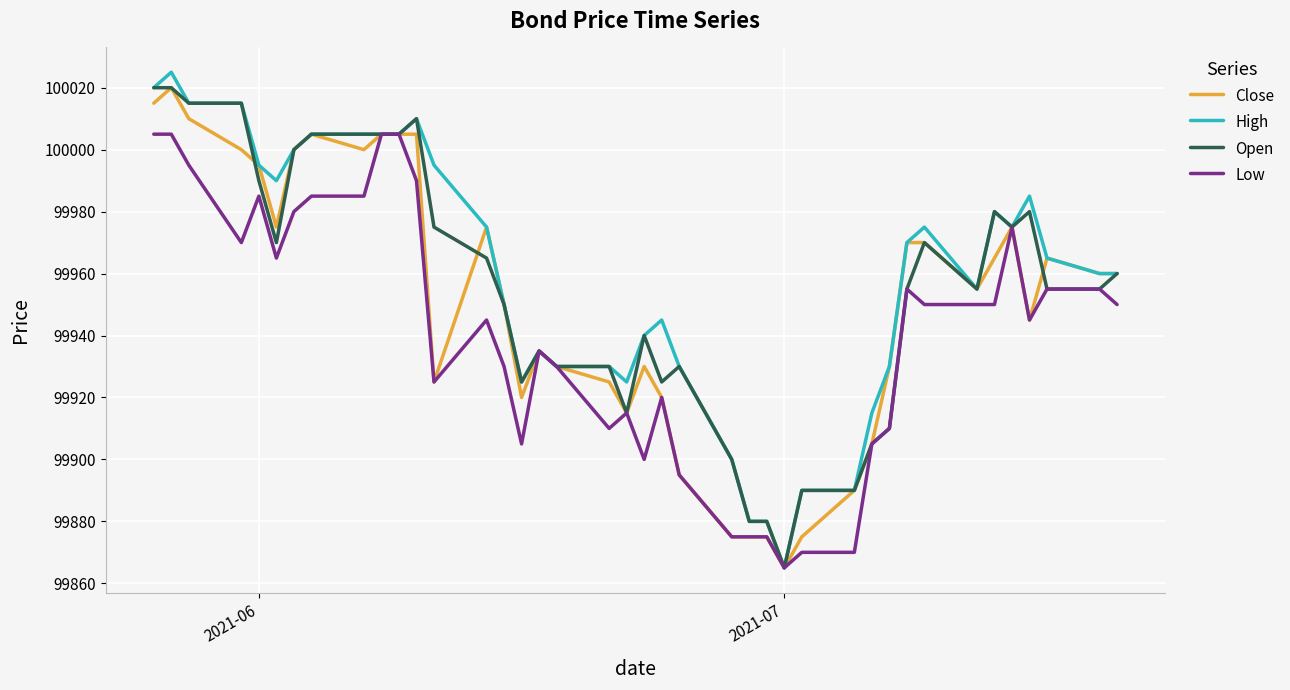

Reading left to right, transcribe all the data shown in this chart.

Close: 100015	100020	100010	100000	99995	99975	100000	100005	100000	100005	100005	100005	99925	99975	99950	99920	99935	99930	99925	99915	99930	99920	99895	99875	99875	99875	99865	99875	99890	99905	99930	99970	99970	99955	99965	99975	99945	99965	99960	99960
High: 100020	100025	100015	100015	99995	99990	100000	100005	100005	100005	100005	100010	99995	99975	99950	99925	99935	99930	99930	99925	99940	99945	99930	99900	99880	99880	99865	99890	99890	99915	99930	99970	99975	99955	99980	99975	99985	99965	99960	99960
Open: 100020	100020	100015	100015	99990	99970	100000	100005	100005	100005	100005	100010	99975	99965	99950	99925	99935	99930	99930	99915	99940	99925	99930	99900	99880	99880	99865	99890	99890	99905	99910	99955	99970	99955	99980	99975	99980	99955	99955	99960
Low: 100005	100005	99995	99970	99985	99965	99980	99985	99985	100005	100005	99990	99925	99945	99930	99905	99935	99930	99910	99915	99900	99920	99895	99875	99875	99875	99865	99870	99870	99905	99910	99955	99950	99950	99950	99975	99945	99955	99955	99950